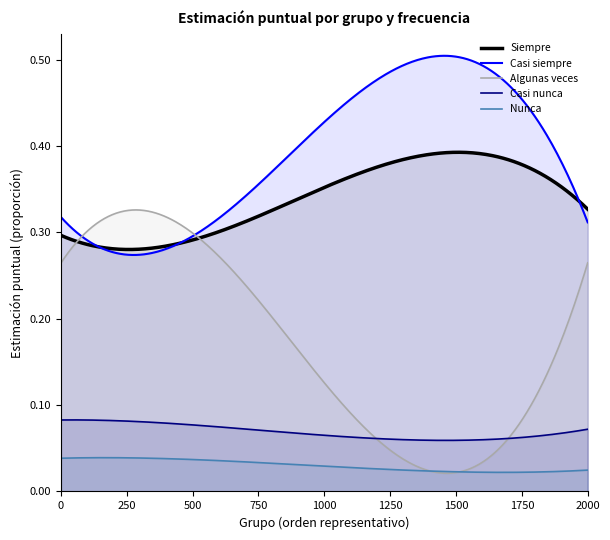

Which series has the largest total across all categories?

Casi siempre